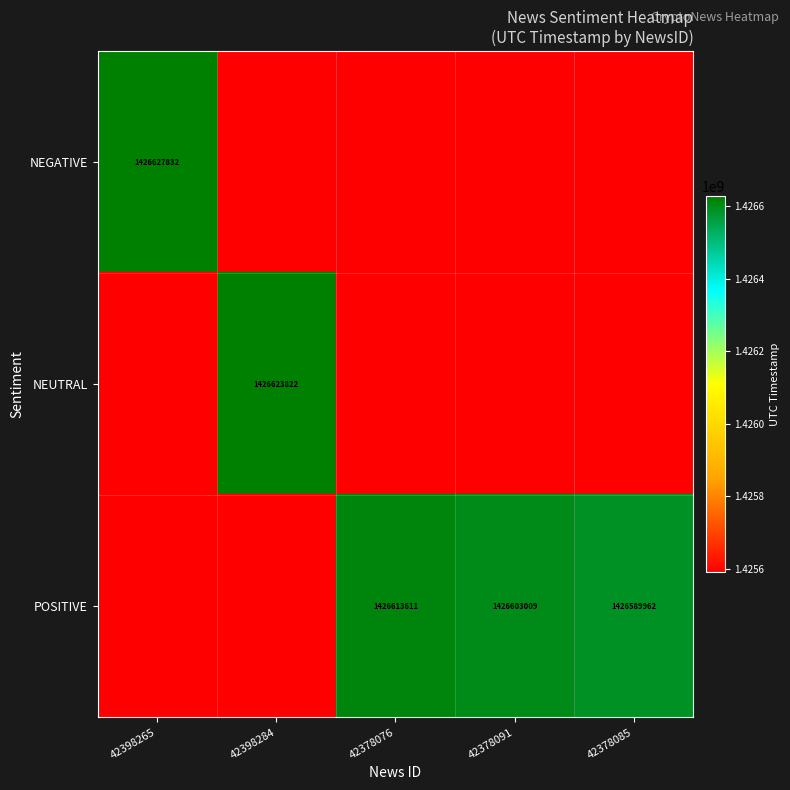

Is it true that NEUTRAL equals 1426623822 at 42398284?

True